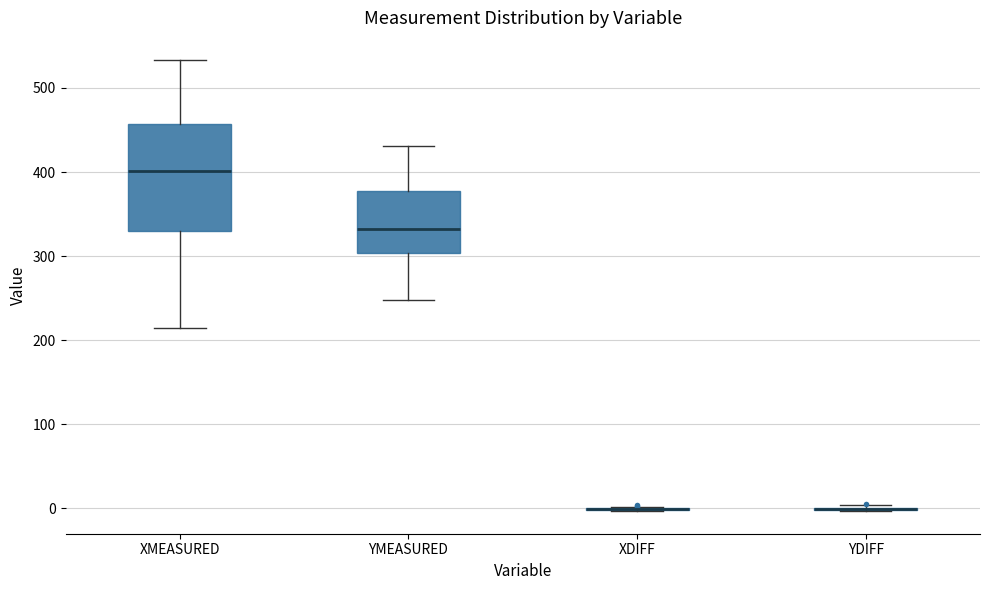

Where is the lower edge of the box for YMEASURED on the y-axis? The values are not printed on the chart, so give them approximately, as read against the axis.

300